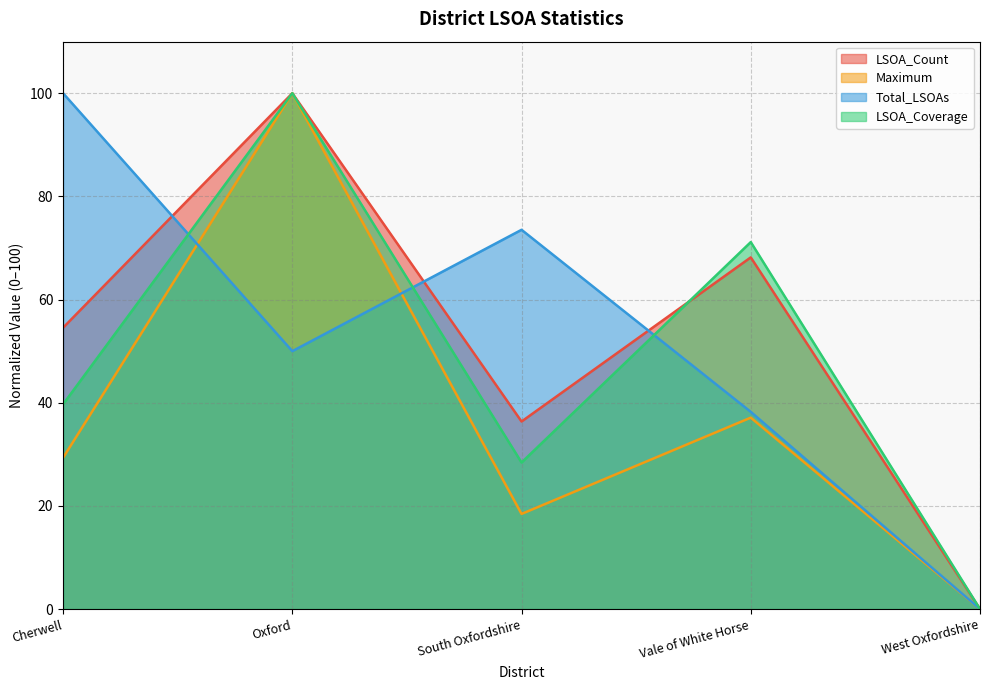

How many lines are shown in the chart?

4